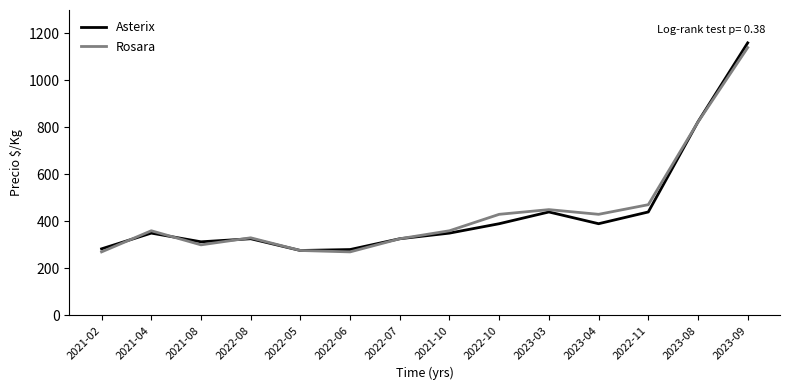

Which category has the highest value in the Asterix series?

2023-09